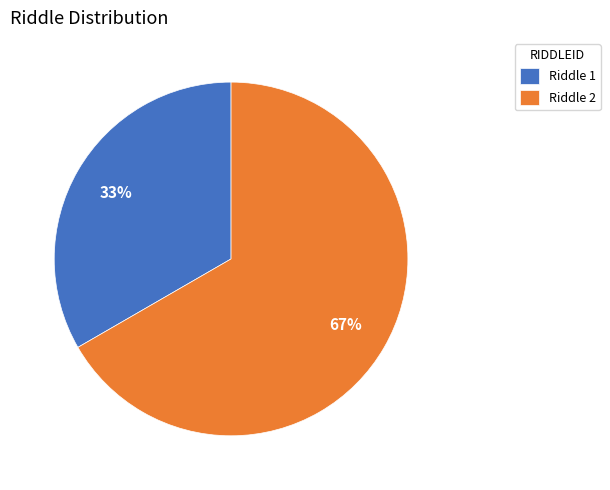

True or false: Riddle 1 accounts for 22% of the total.

False